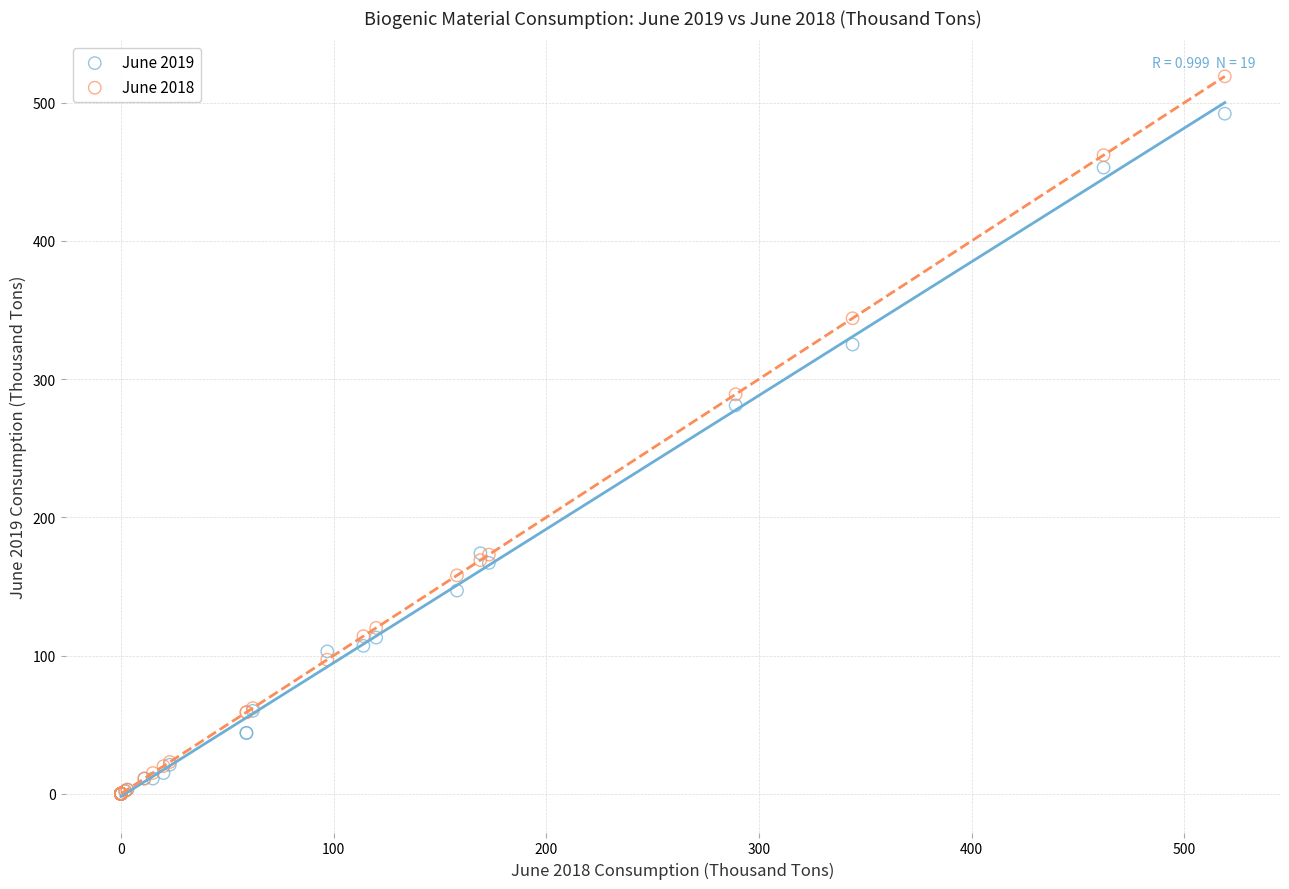

Across all series, what Y value is closest to 259?

281